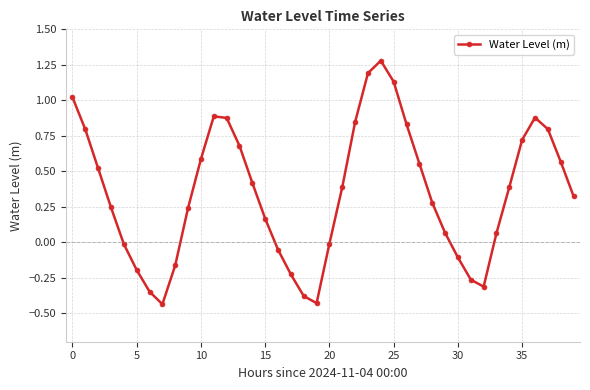

True or false: the data has more than 0 interior local peaks.

True